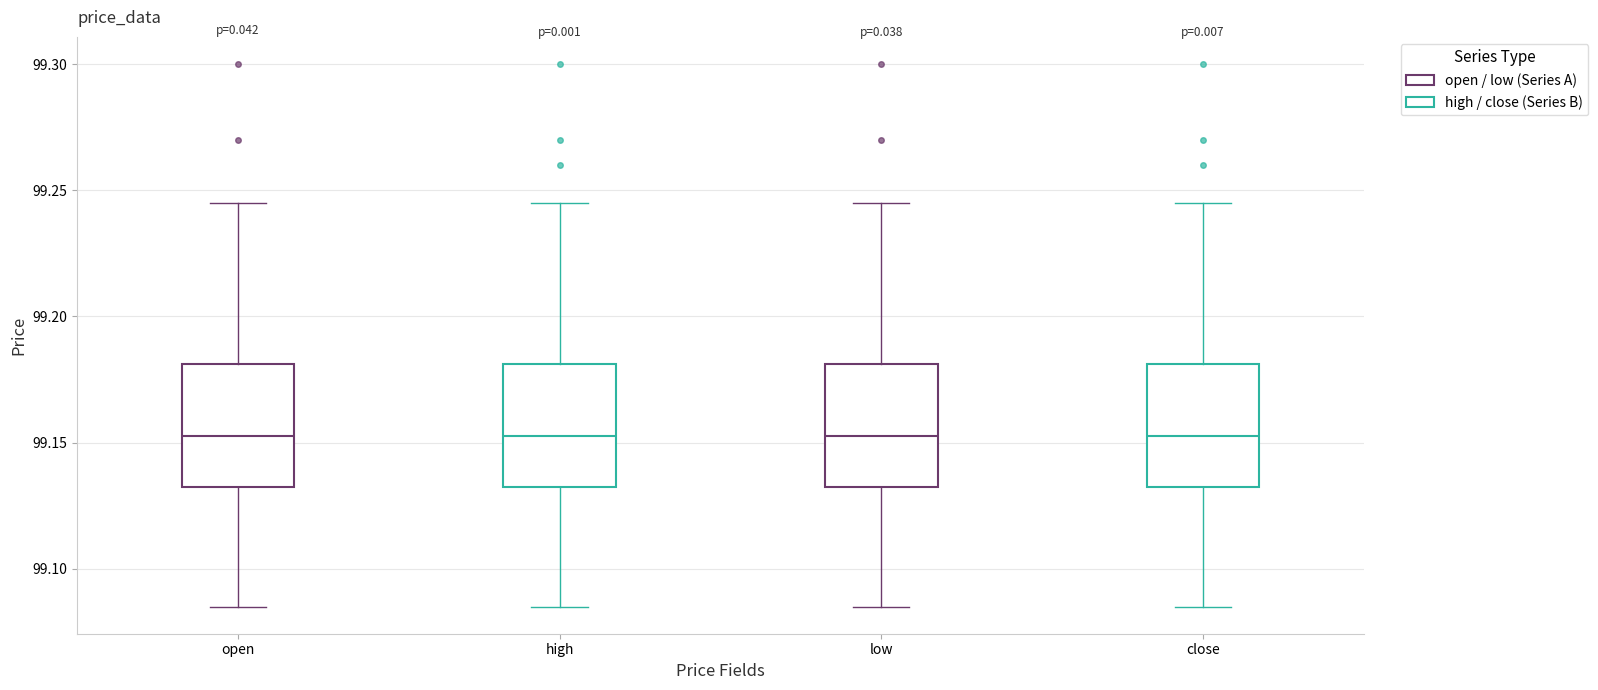

Where does the lower whisker of the box for open end on the y-axis? The values are not printed on the chart, so give them approximately, as read against the axis.

99.085